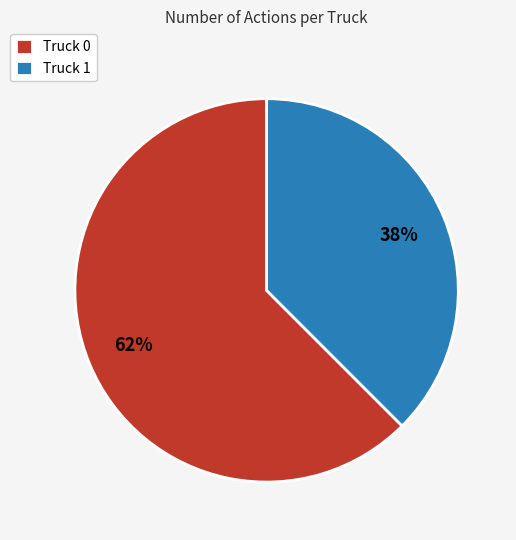

Rank the categories by value from highest to lowest.

Truck 0, Truck 1